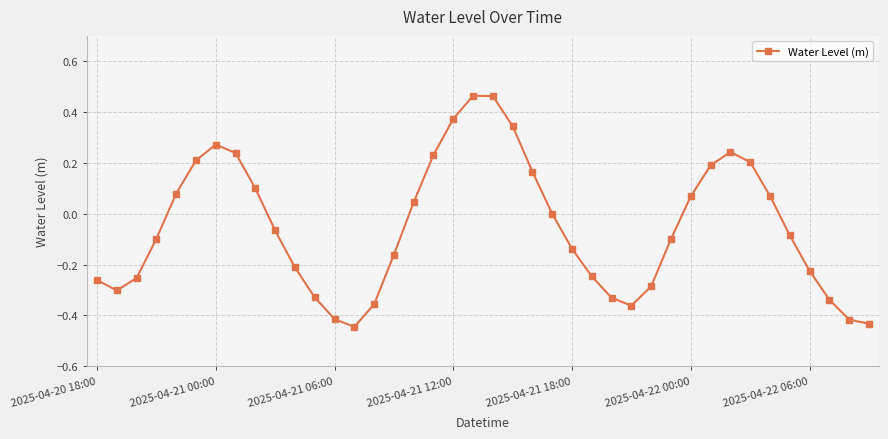

What is the sum of all values?

-2.1